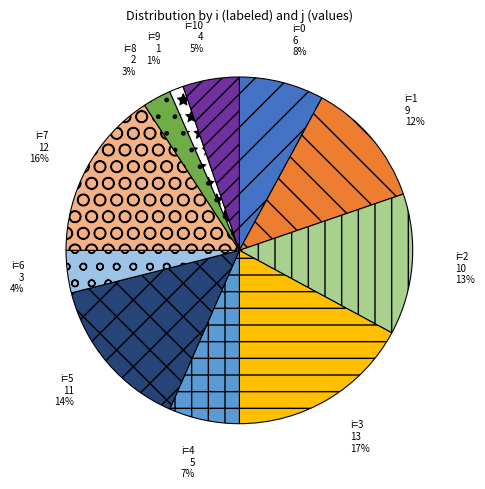

To the nearest percent, what is the combined percentage of i=9 and i=3?

18%